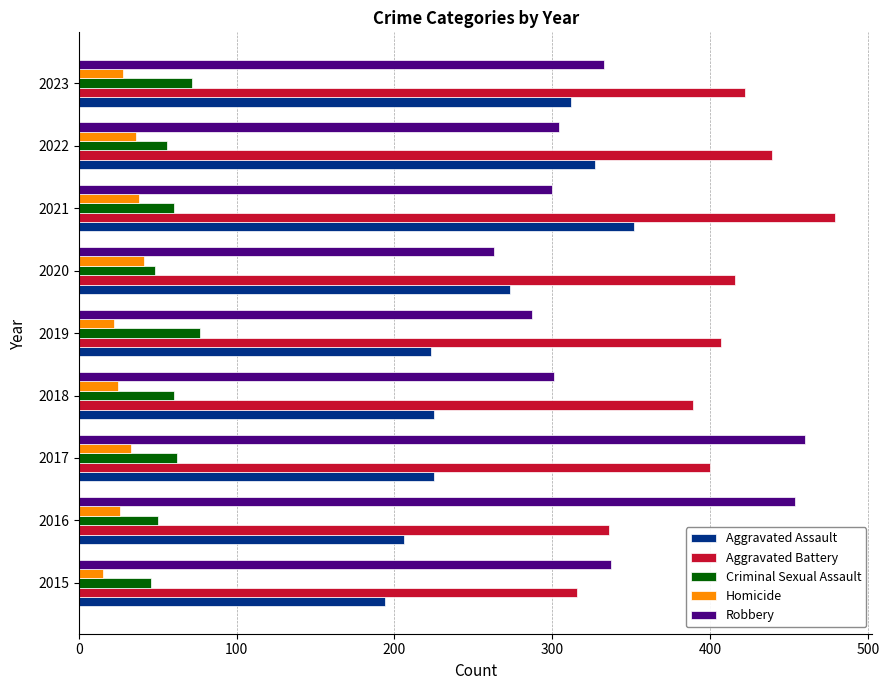

What is the greatest value displayed?

479